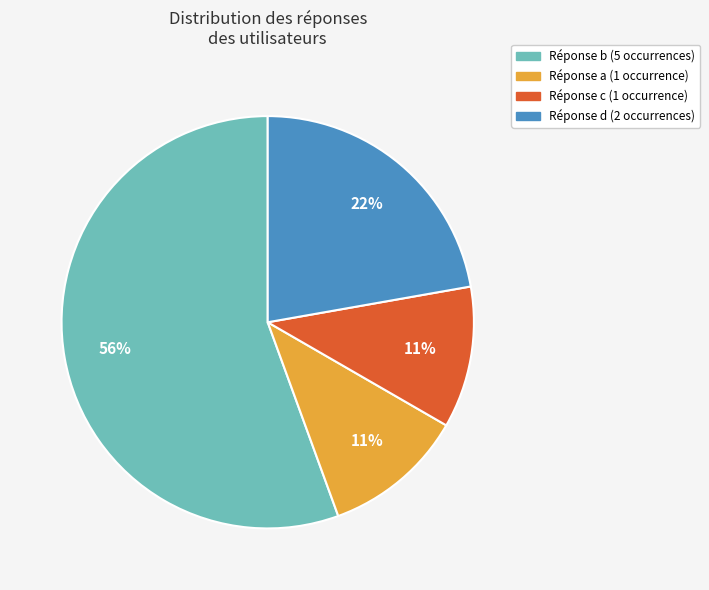

Is there a majority slice in this chart?

Yes